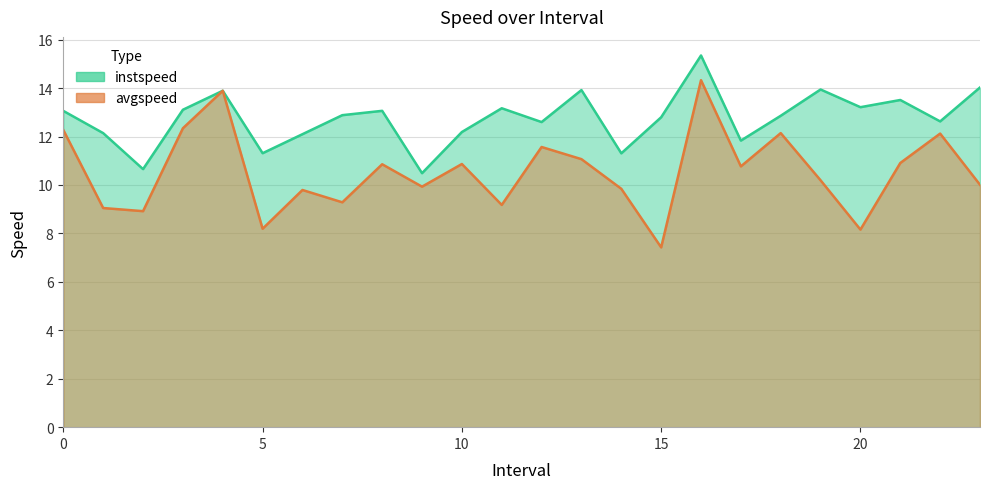

True or false: avgspeed and instspeed cross at least once.

False